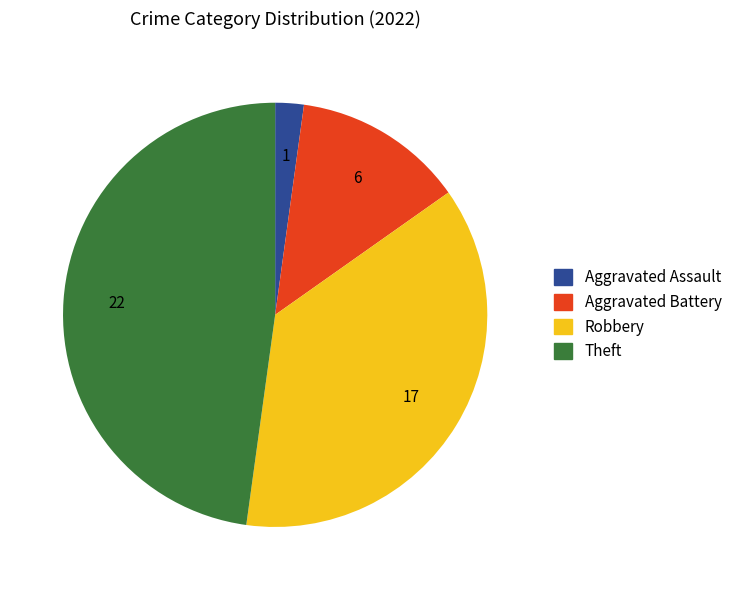

How many segments does this pie chart have?

4